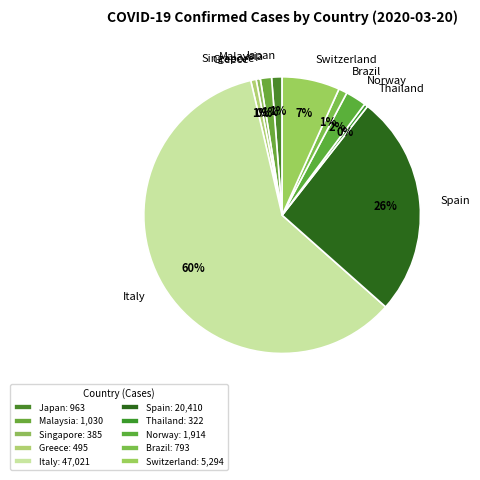

Is the sum of Malaysia and Spain greater than half?

No